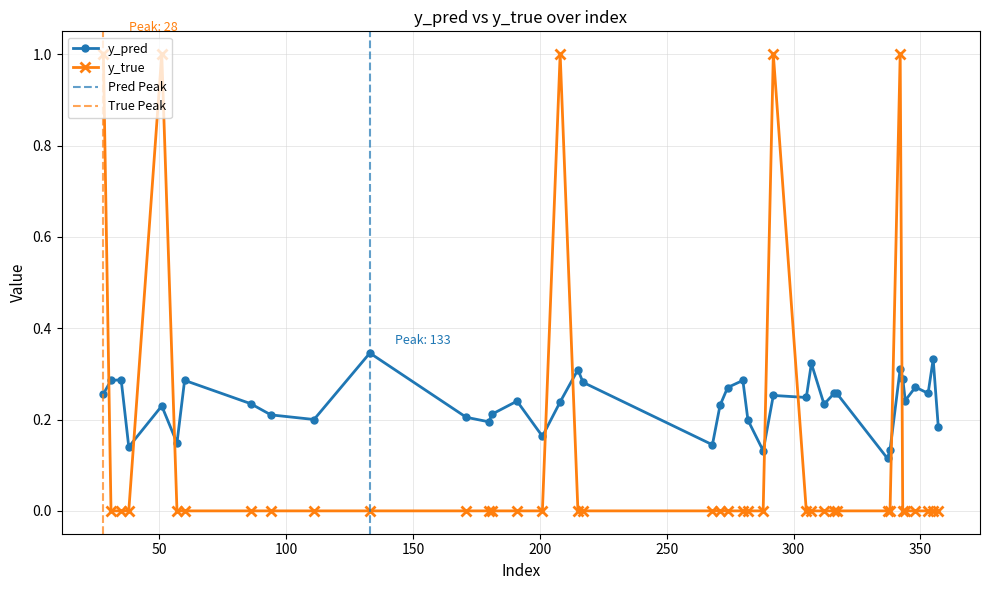

How many values in the y_true series exceed 0?

5